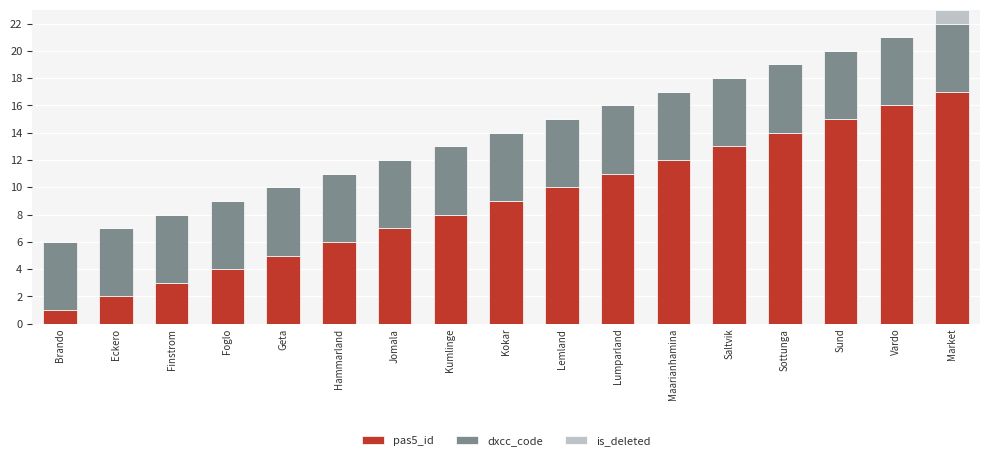

What is the total value across all series at Brando?

6